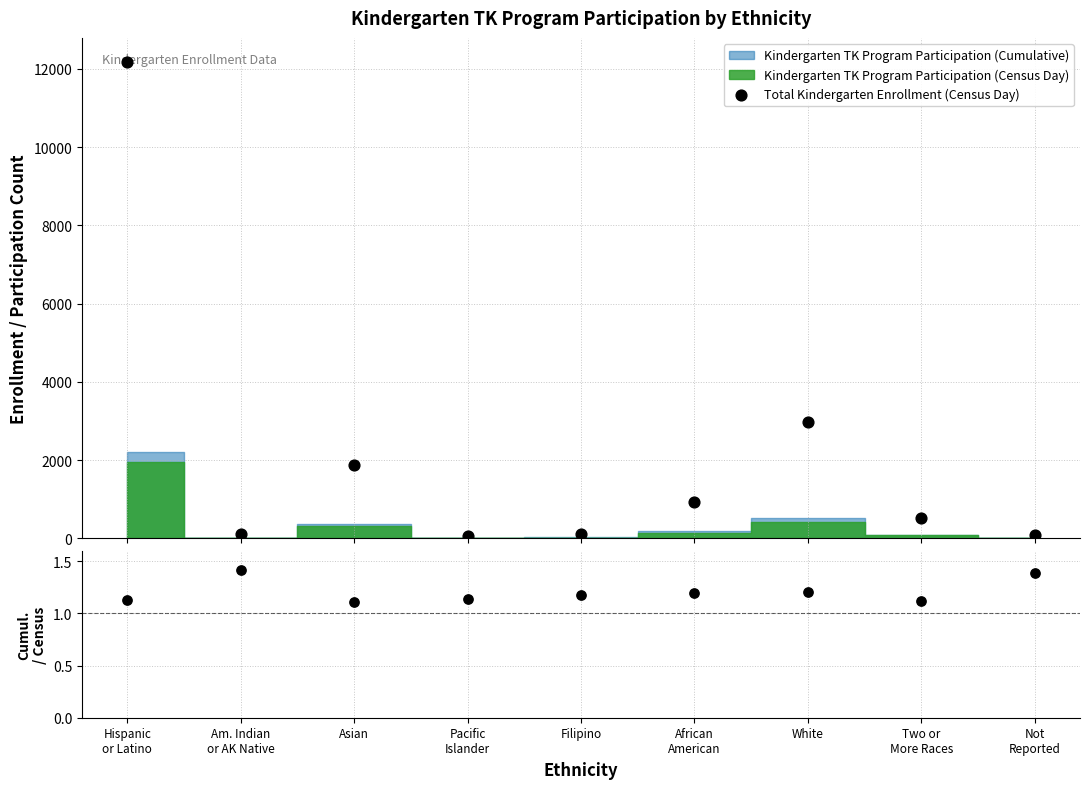

Which series has the largest Y range (max minus min)?

Total Kindergarten Enrollment (Census Day)